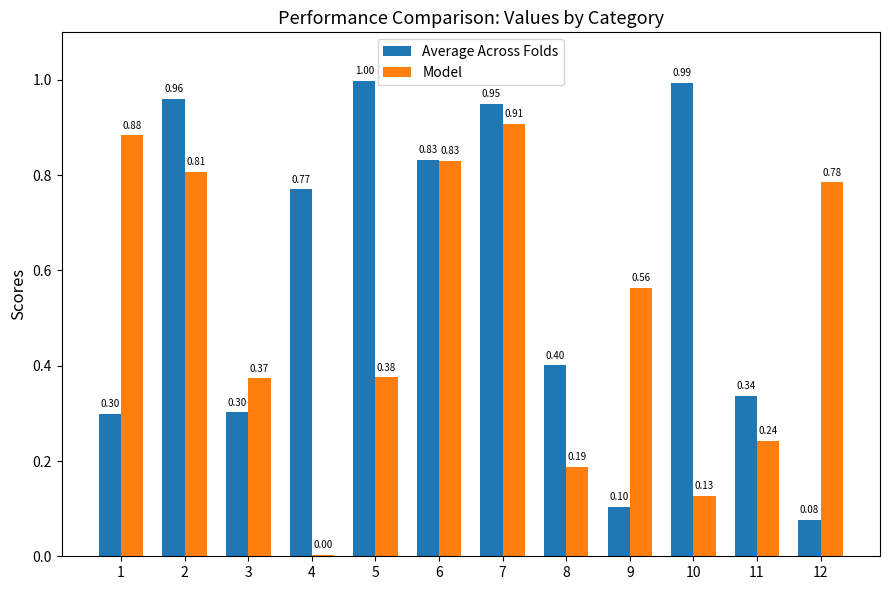

How many groups of bars are there?

12